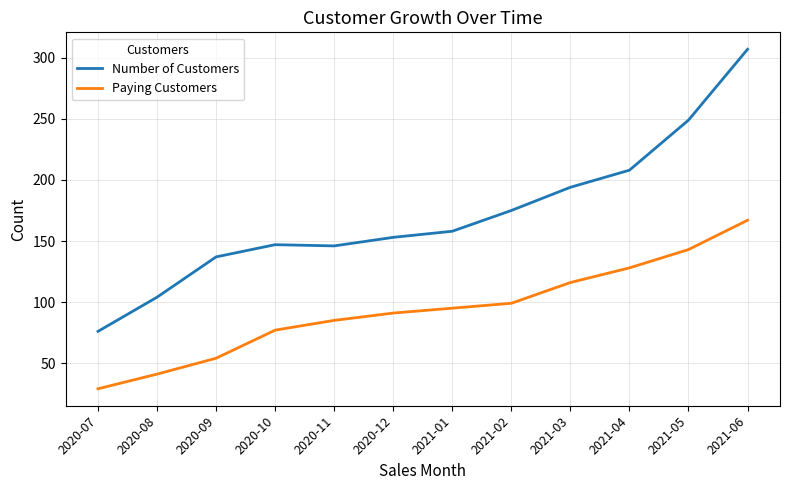

What is the difference between the maximum and minimum values in the Number of Customers series?

231